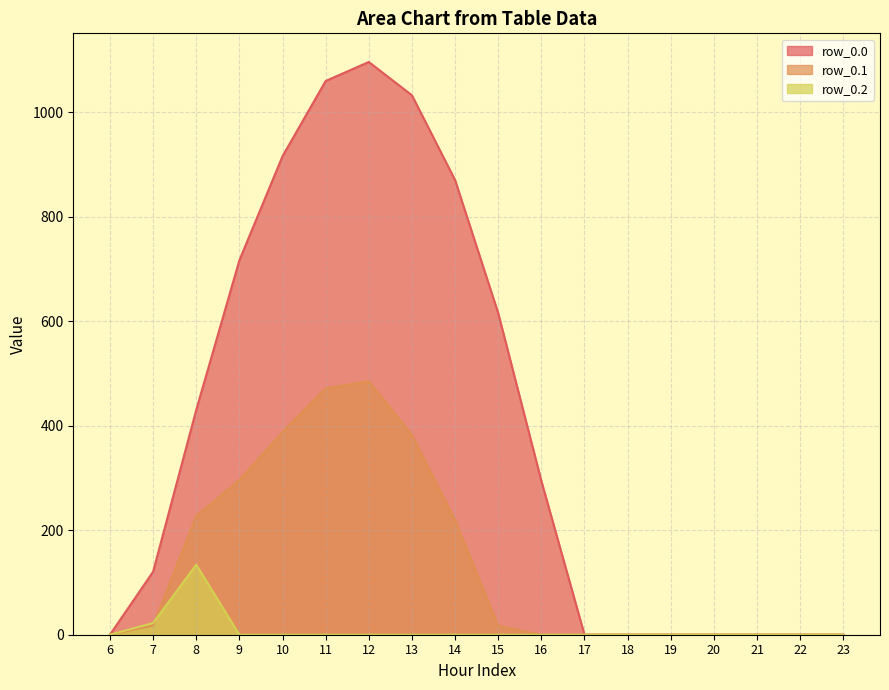

Which category has the lowest value in the row_0.2 series?

6